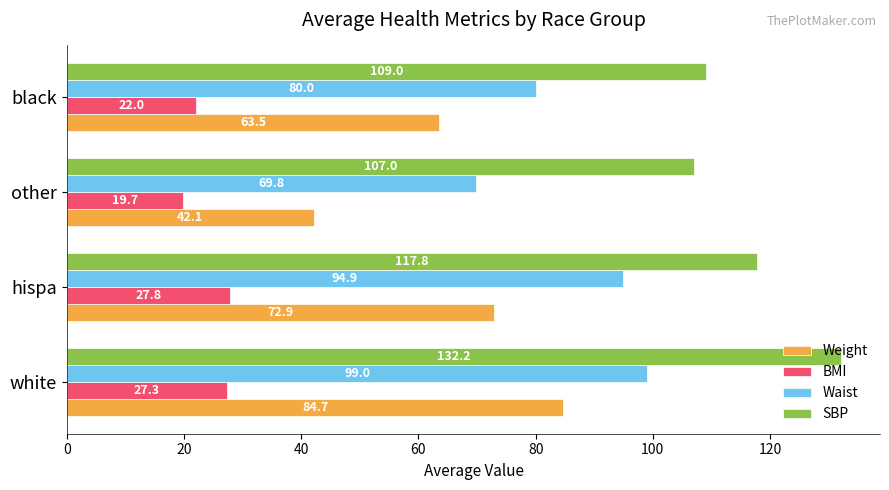

The Waist series shows 64.3 at white. True or false?

False